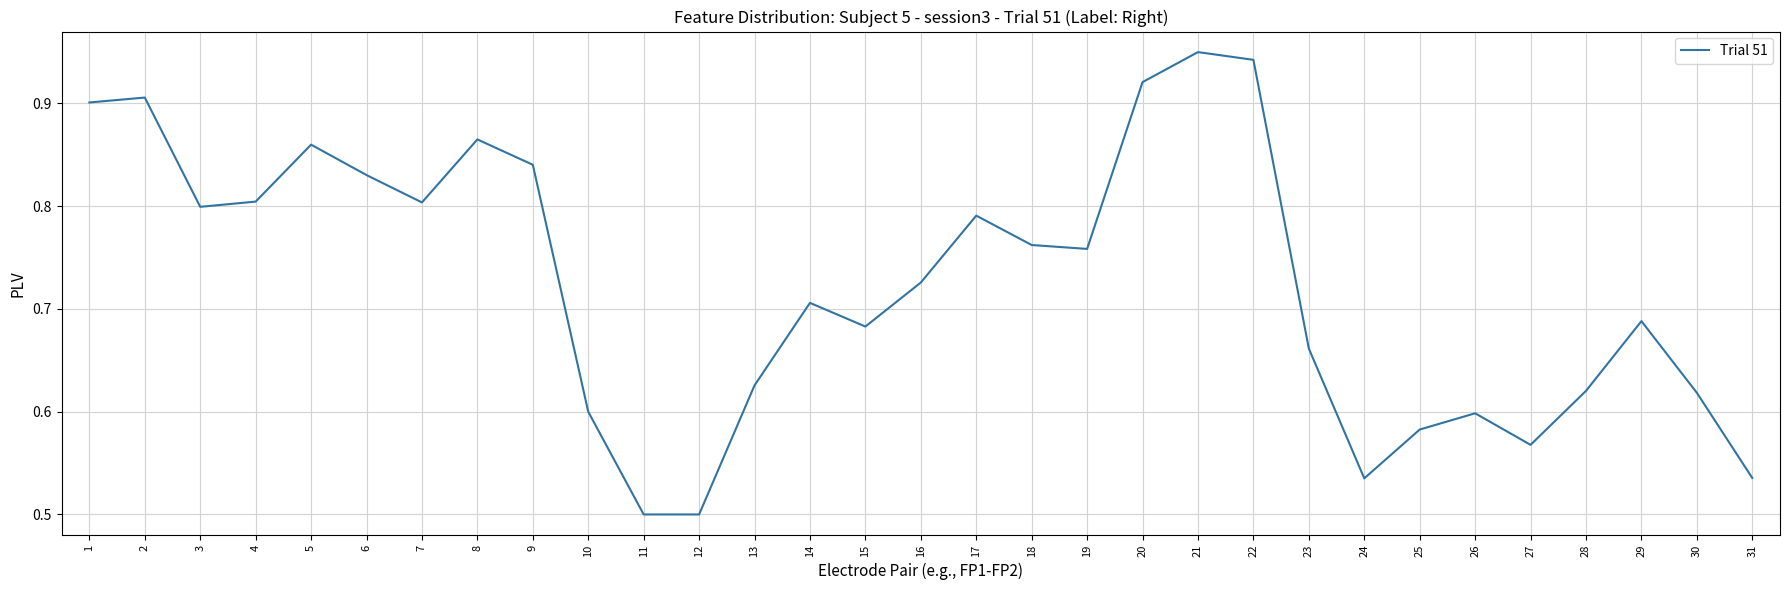

How many categories are shown in the chart?

31